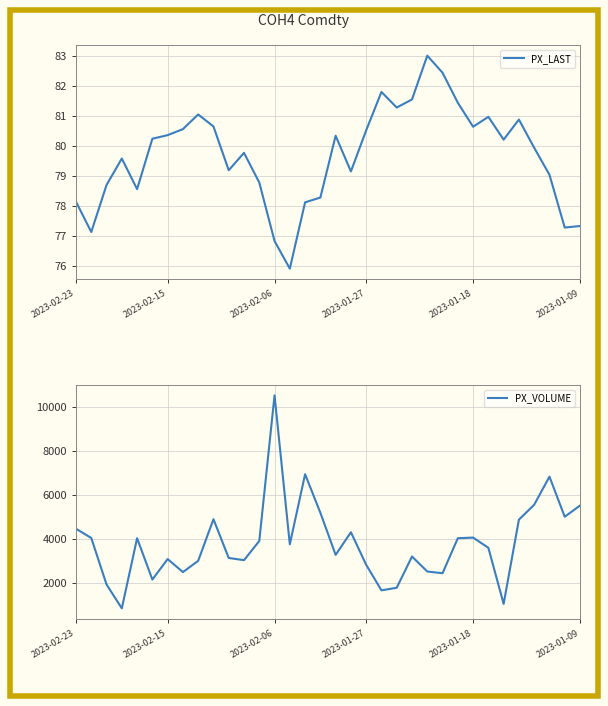

What is the minimum value for PX_LAST?

75.9